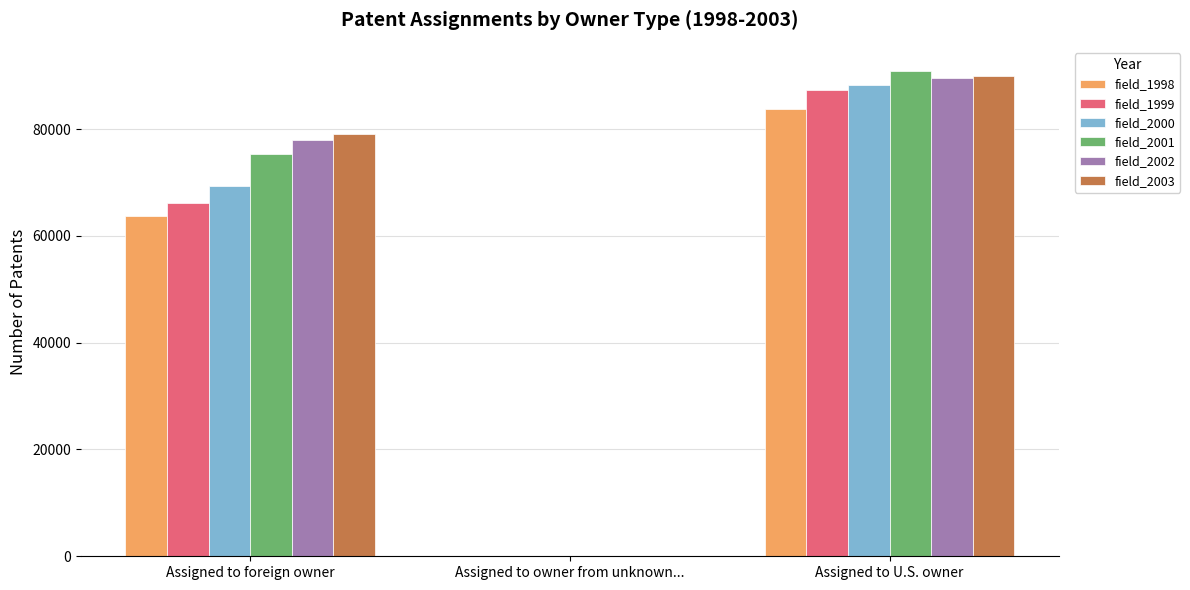

Reading left to right, extract all data points from this chart.

field_1998: Assigned to foreign owner=63777	Assigned to owner from unknown...=48	Assigned to U.S. owner=83752
field_1999: Assigned to foreign owner=66202	Assigned to owner from unknown...=28	Assigned to U.S. owner=87362
field_2000: Assigned to foreign owner=69256	Assigned to owner from unknown...=49	Assigned to U.S. owner=88289
field_2001: Assigned to foreign owner=75265	Assigned to owner from unknown...=45	Assigned to U.S. owner=90848
field_2002: Assigned to foreign owner=77848	Assigned to owner from unknown...=50	Assigned to U.S. owner=89502
field_2003: Assigned to foreign owner=79059	Assigned to owner from unknown...=37	Assigned to U.S. owner=89981